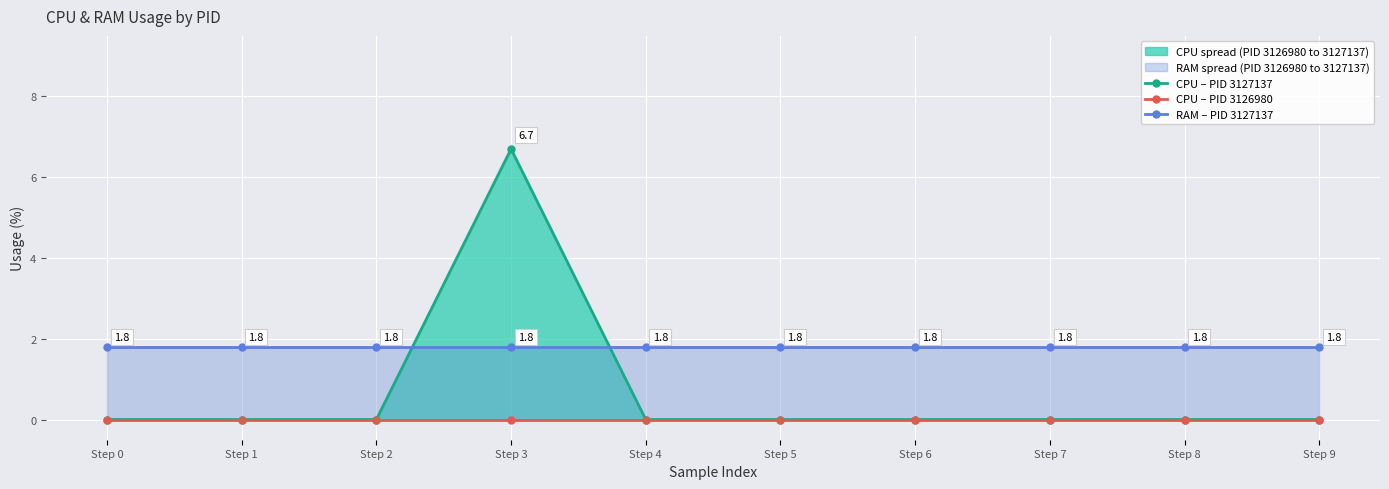

Reading left to right, what are all the values shown in this chart?

CPU – PID 3127137: Step 0=0.0	Step 1=0.0	Step 2=0.0	Step 3=6.7	Step 4=0.0	Step 5=0.0	Step 6=0.0	Step 7=0.0	Step 8=0.0	Step 9=0.0
CPU – PID 3126980: Step 0=0.0	Step 1=0.0	Step 2=0.0	Step 3=0.0	Step 4=0.0	Step 5=0.0	Step 6=0.0	Step 7=0.0	Step 8=0.0	Step 9=0.0
RAM – PID 3127137: Step 0=1.8	Step 1=1.8	Step 2=1.8	Step 3=1.8	Step 4=1.8	Step 5=1.8	Step 6=1.8	Step 7=1.8	Step 8=1.8	Step 9=1.8